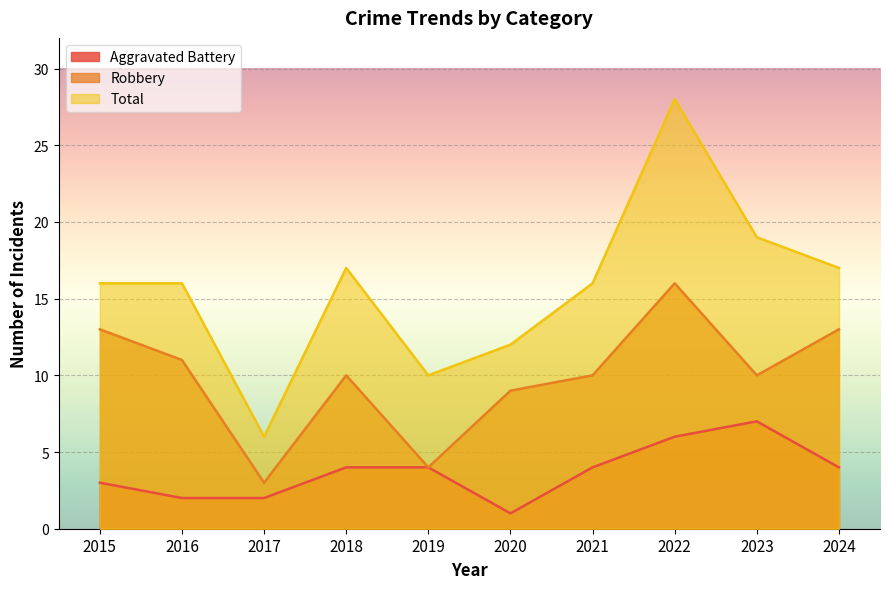

Reading left to right, transcribe all the data shown in this chart.

Aggravated Battery: 3	2	2	4	4	1	4	6	7	4
Robbery: 13	11	3	10	4	9	10	16	10	13
Total: 16	16	6	17	10	12	16	28	19	17